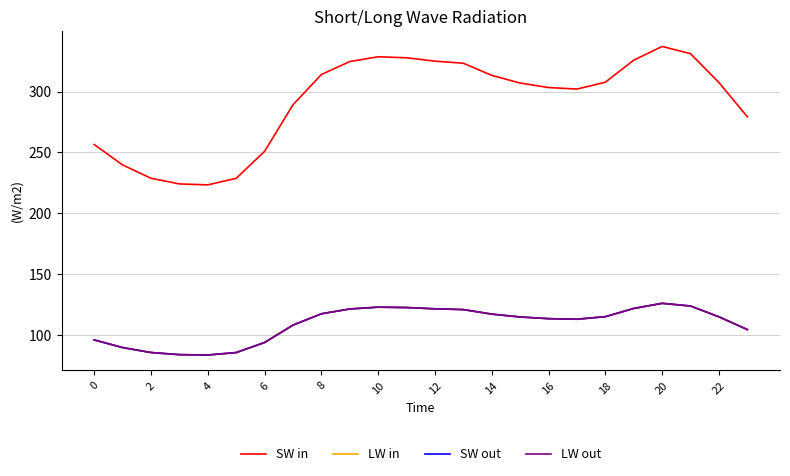

What is the average value of the LW in series?

108.9